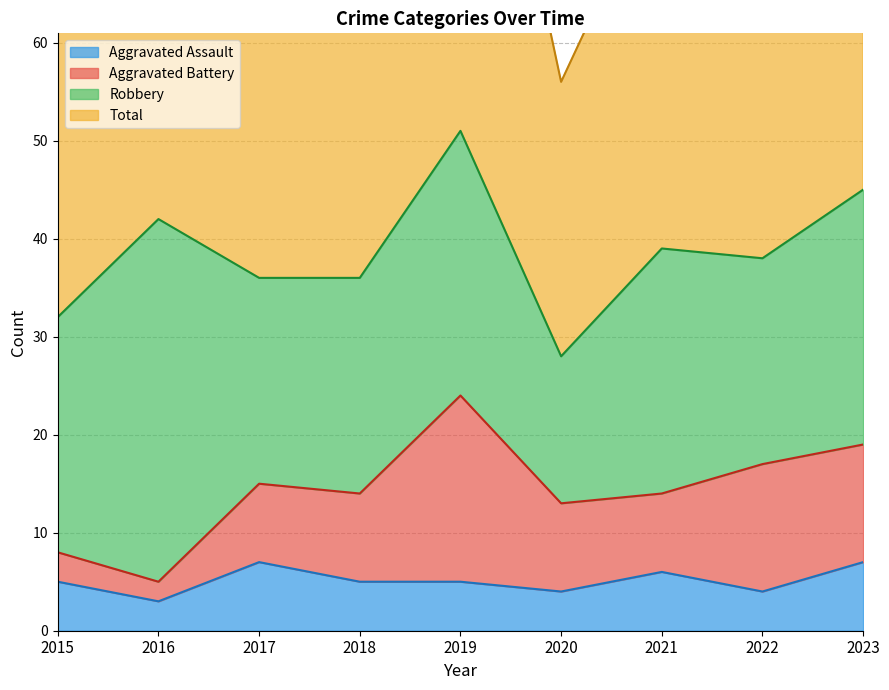

What is the difference between the Aggravated Assault values at 2023 and 2019?

2